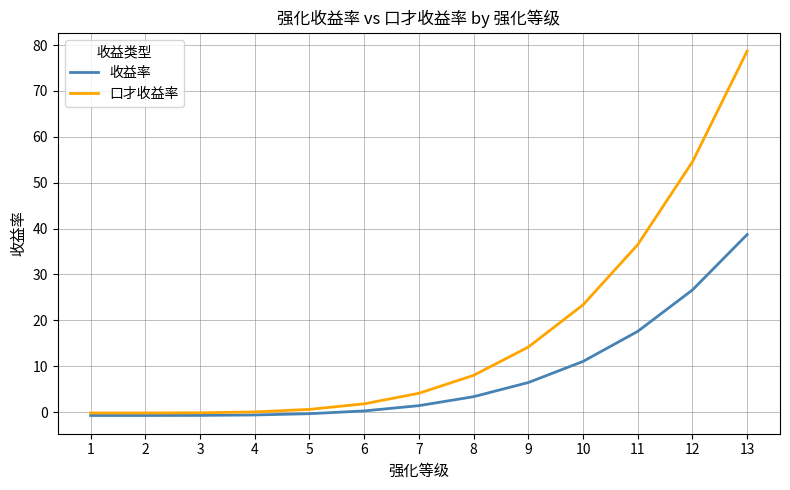

At how many categories does at least one series exceed 73?

1